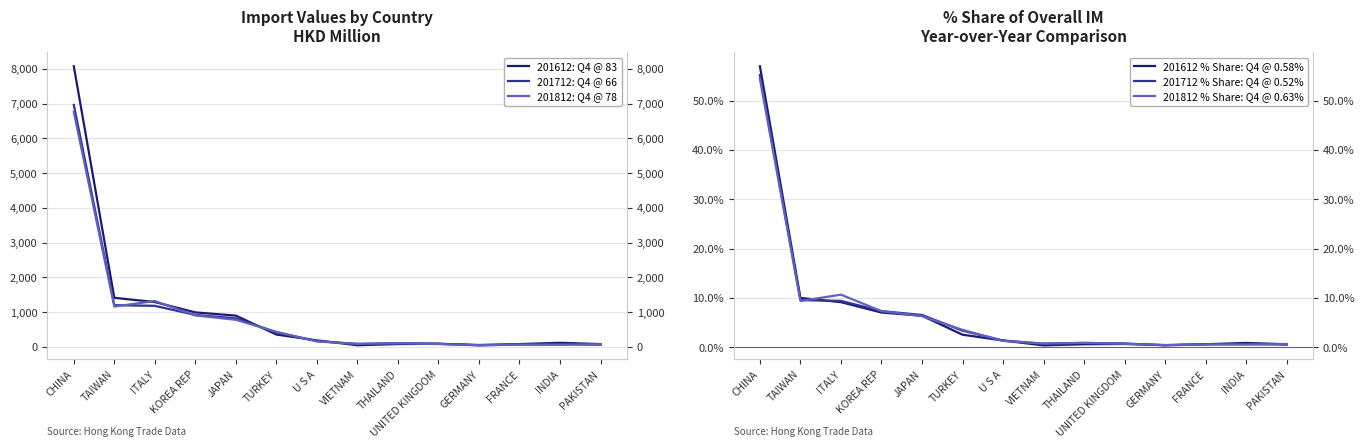

What is the difference between the highest and lowest values at FRANCE?

82.8